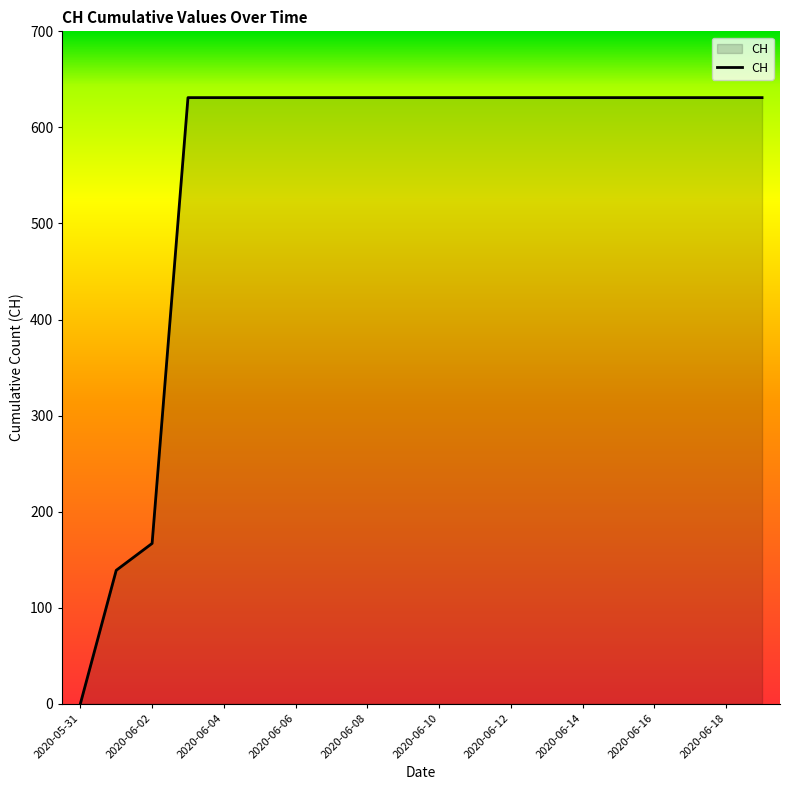

What is the maximum value shown in the chart?

631